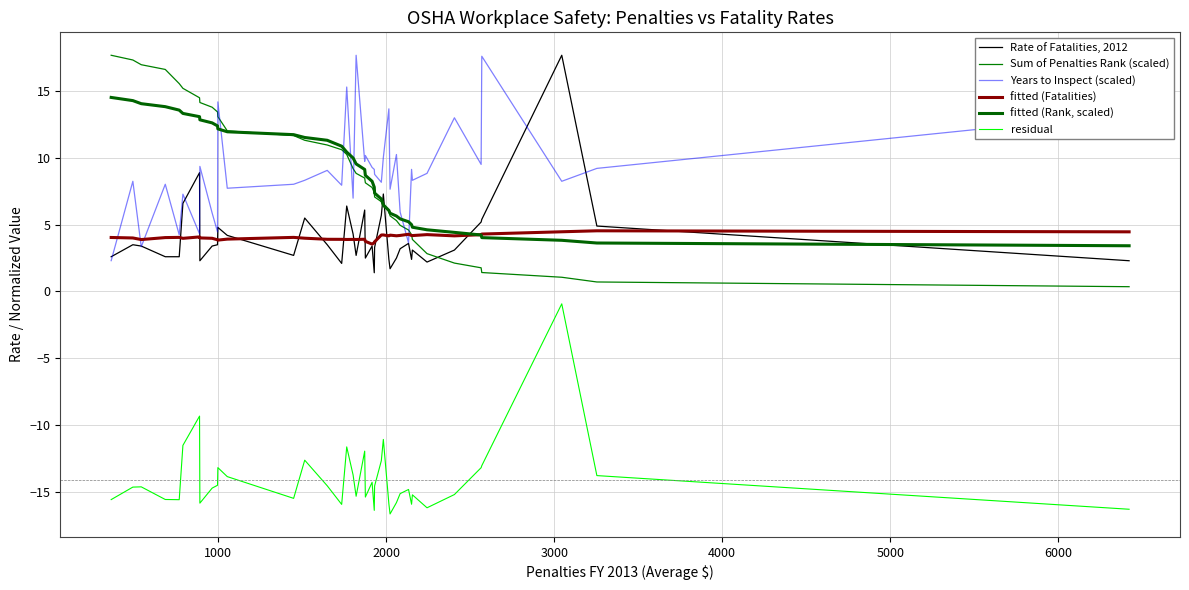

Which series has the widest spread of values?

Sum of Penalties Rank (scaled)